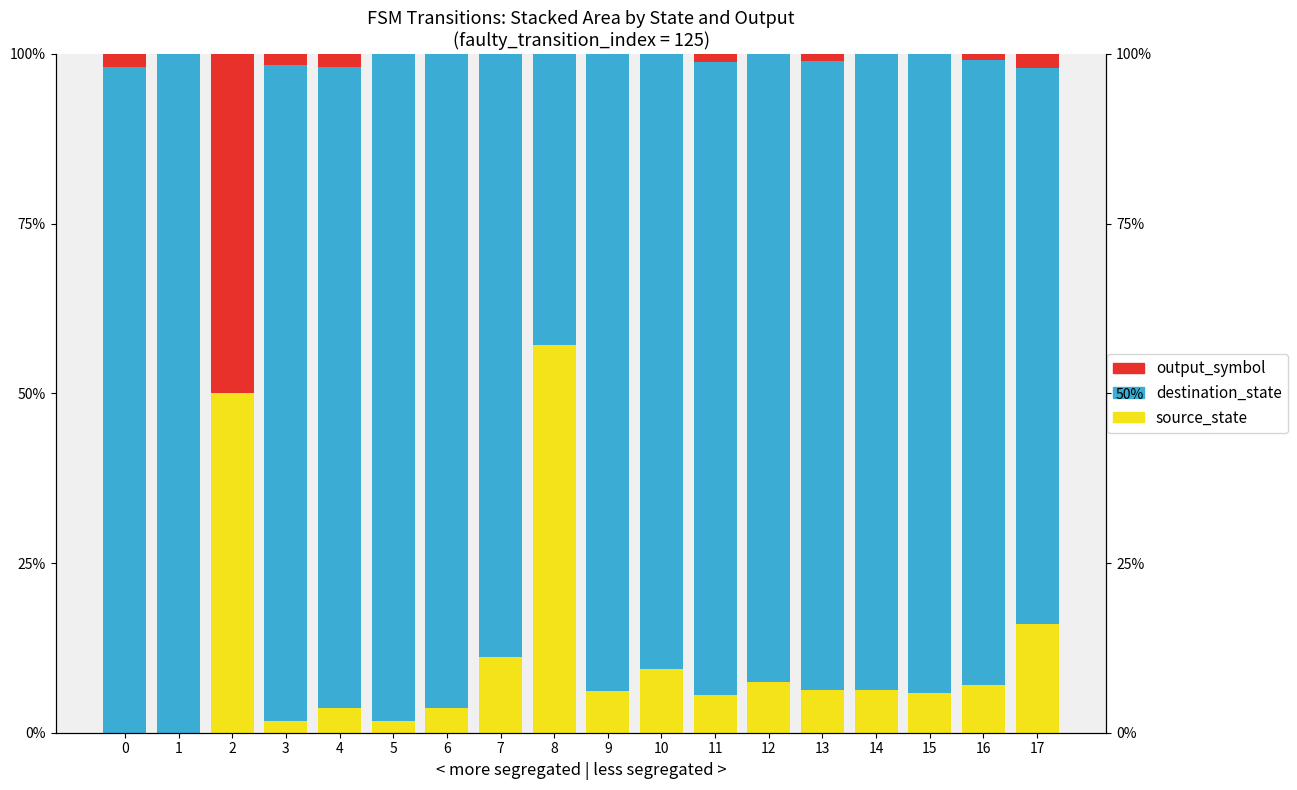

How many groups of bars are there?

18